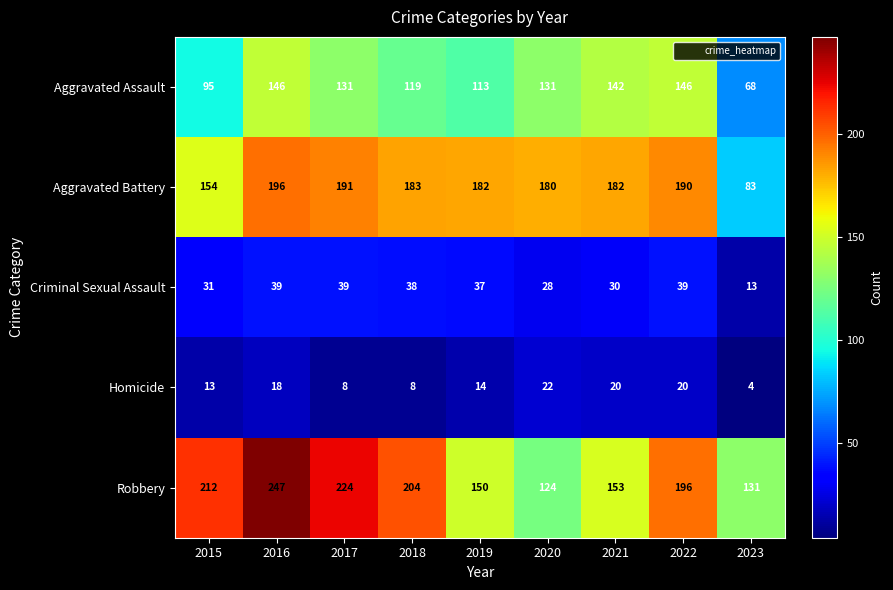

The value of Aggravated Battery at 2017 is 300. True or false?

False